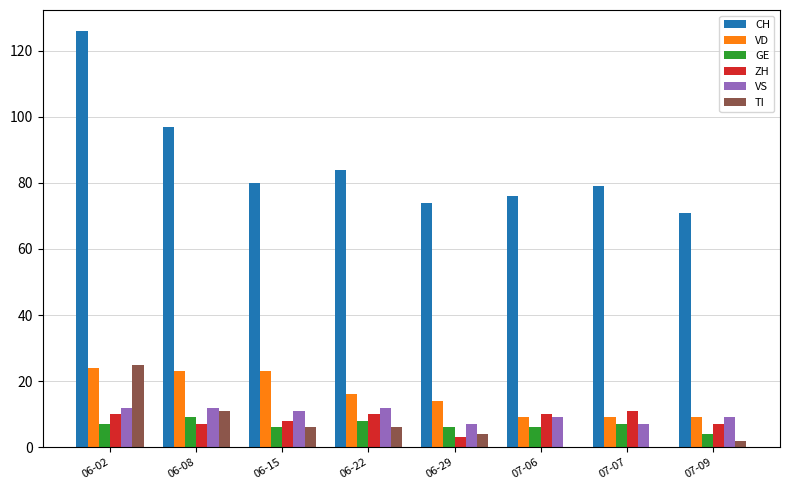

Which category has the highest value across all series?

06-02